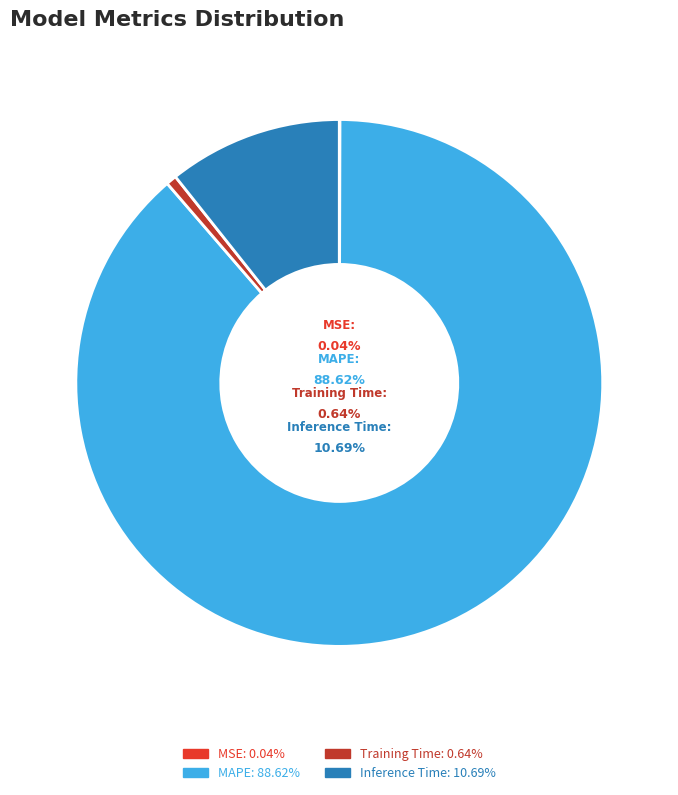

Which category has the smallest portion of the pie?

MSE